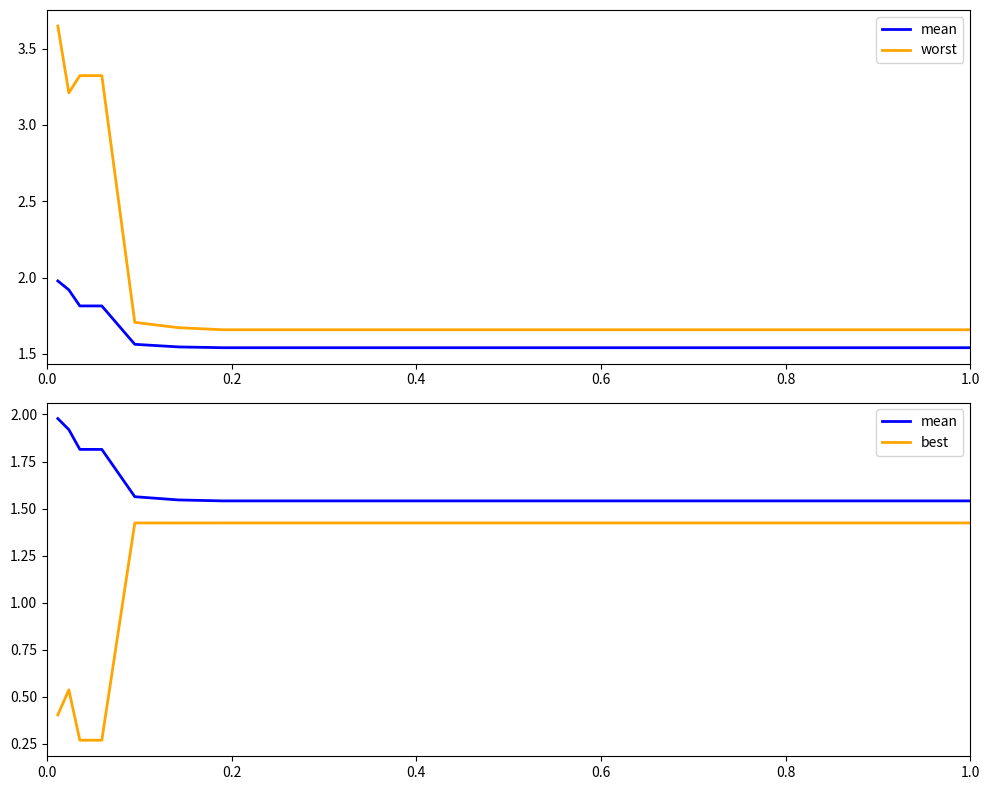

True or false: worst and best intersect in this chart.

False